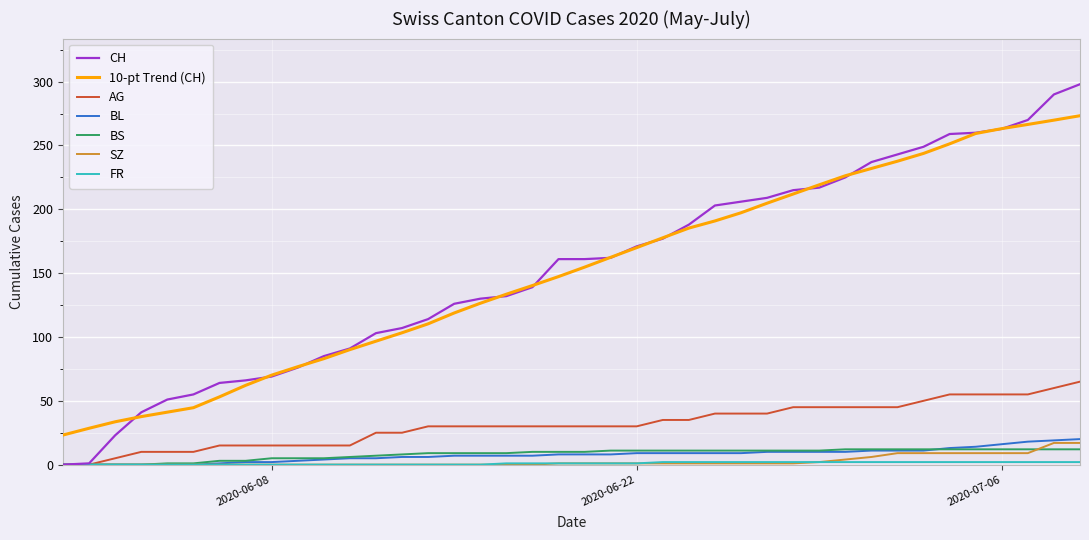

What is the greatest value displayed?

298.0